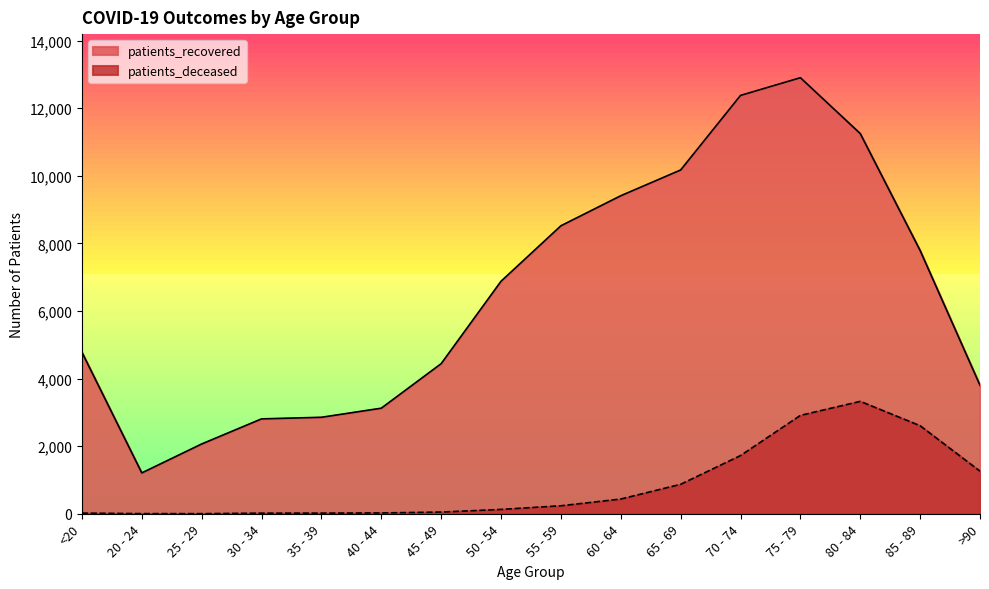

The value of patients_deceased at 85 - 89 is 1281. True or false?

False